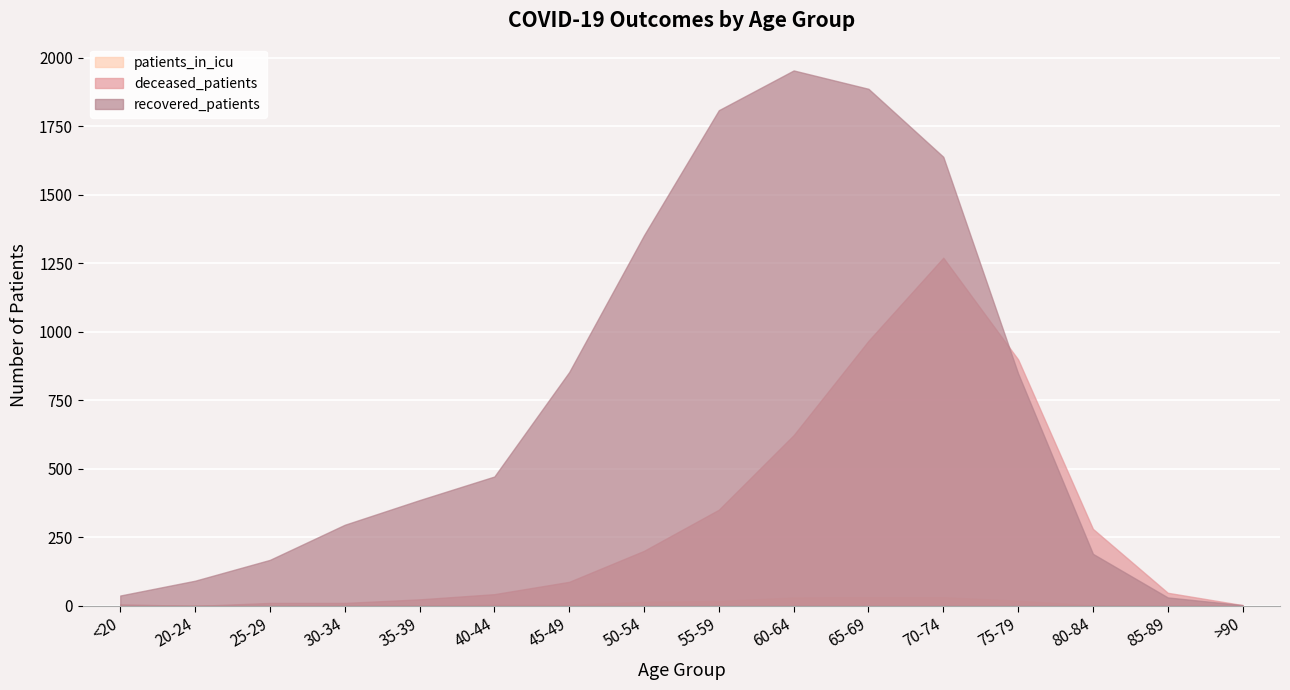

Where do deceased_patients and recovered_patients first cross each other?

70-74 and 75-79